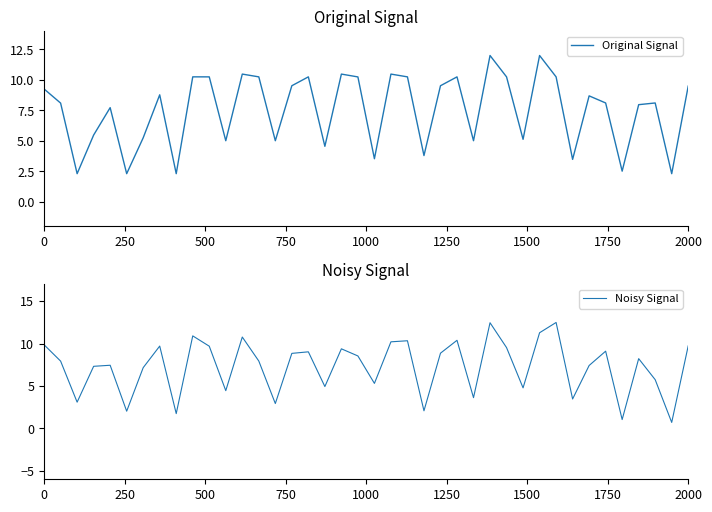

How many times do Original Signal and Noisy Signal cross each other?

26